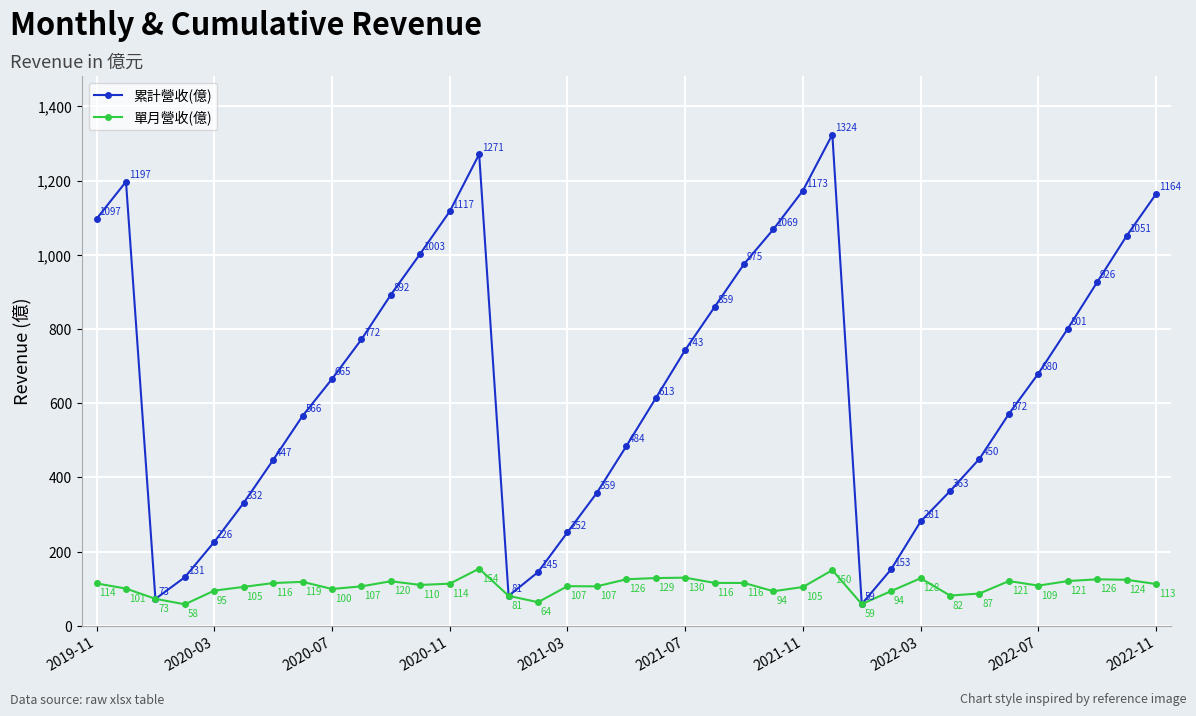

What is the value of the 單月營收(億) point at the 13th from the left?

113.8